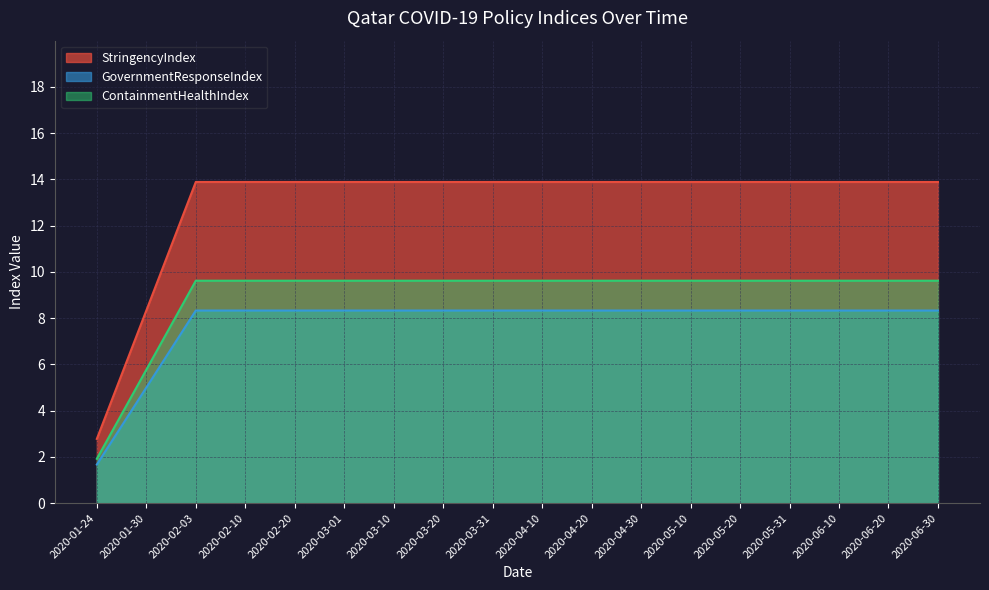

Rank the series at 2020-01-24 from lowest to highest value.

GovernmentResponseIndex, ContainmentHealthIndex, StringencyIndex